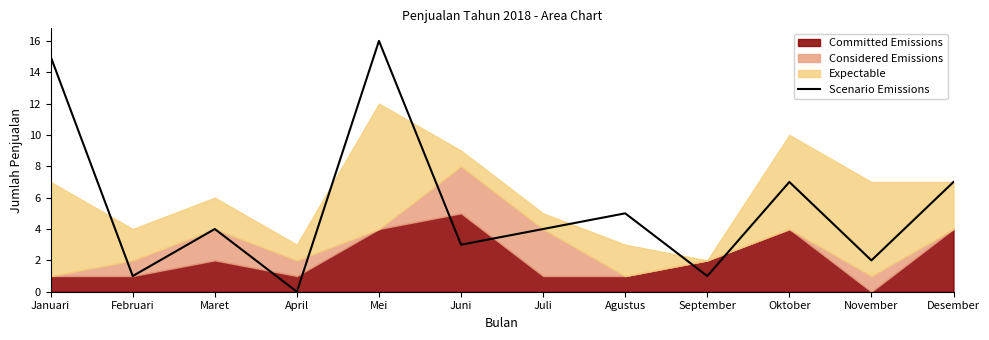

What is the average value?

5